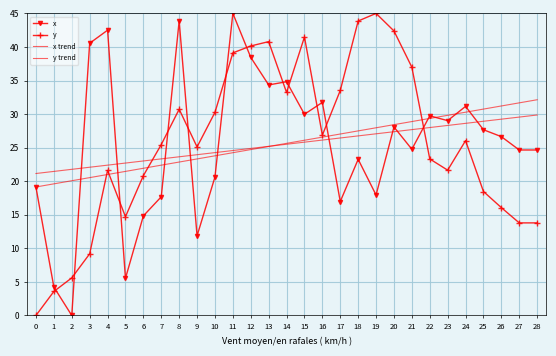

What is the value of the x trend point at the 9th from the left?

23.6